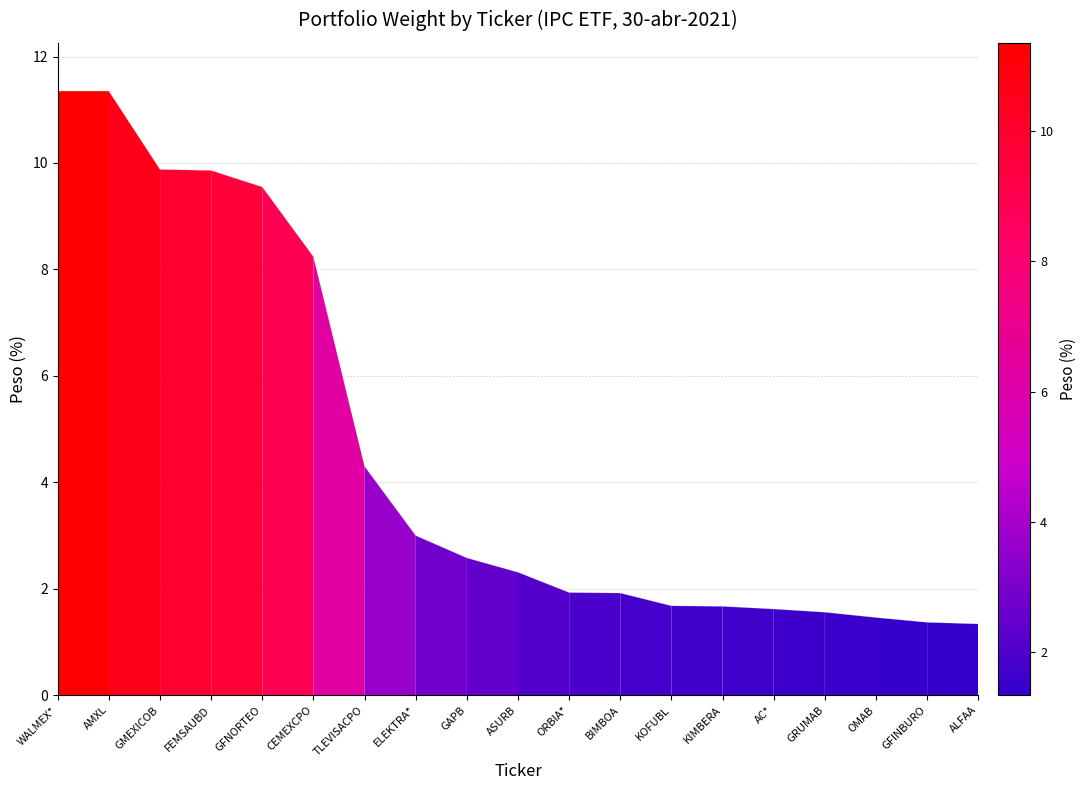

What is the difference between the values at BIMBOA and GRUMAB?

0.4